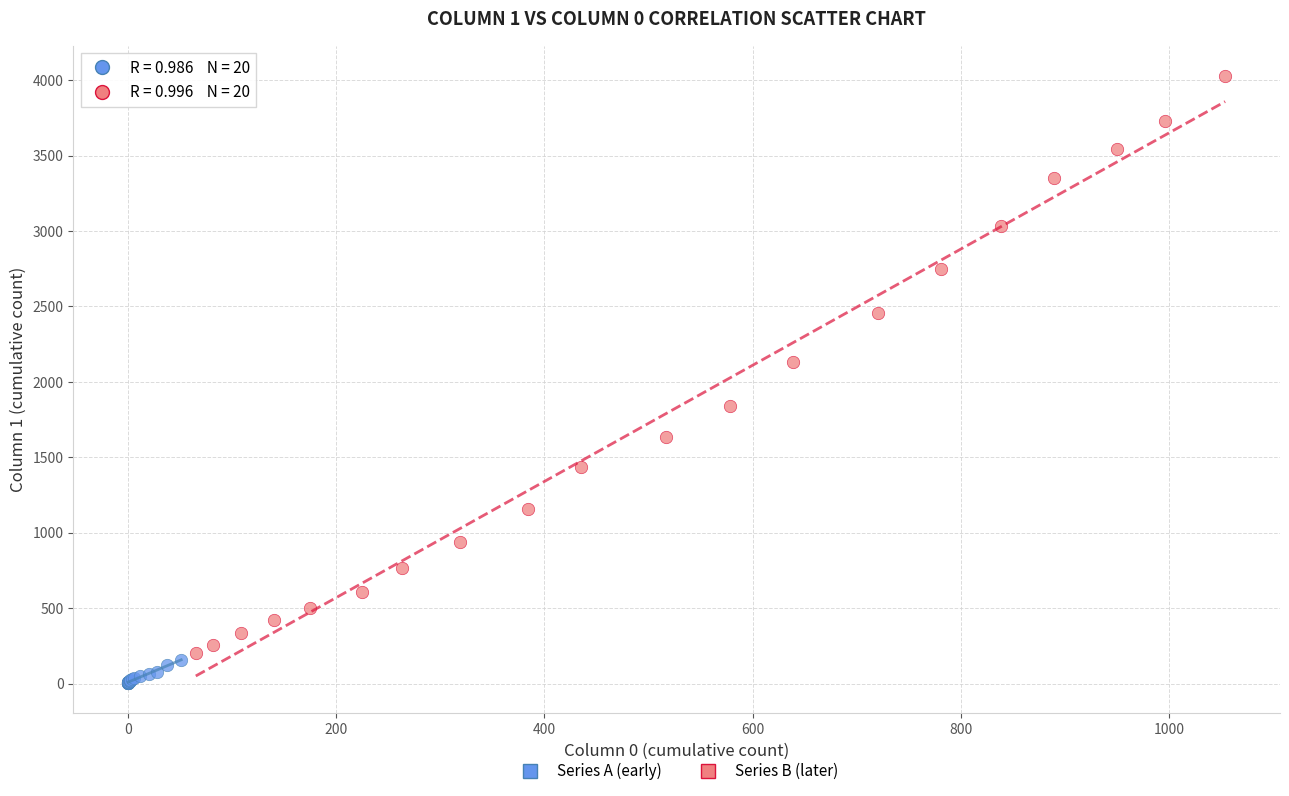

Which series contains the highest Y value?

Series B (later)